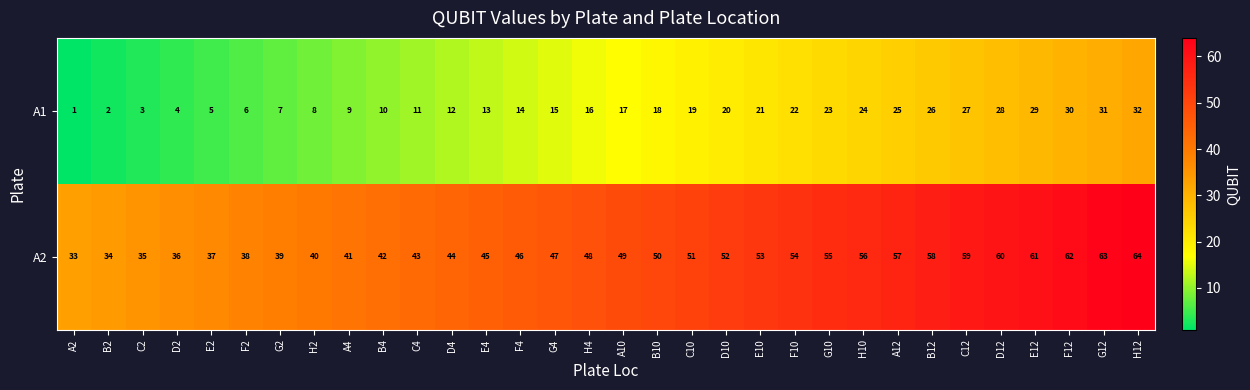

What is the difference between the maximum and minimum values in the A1 series?

31